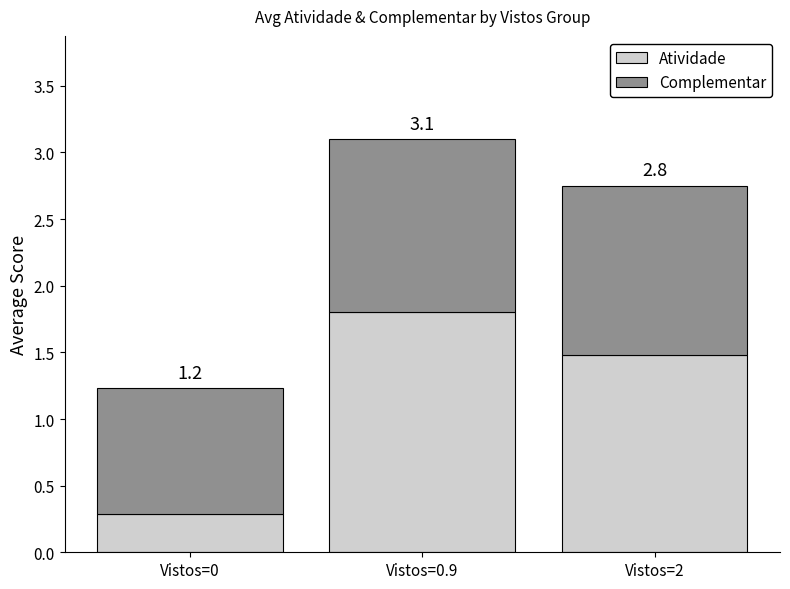

Is it true that Atividade equals 0.4 at Vistos=0?

False